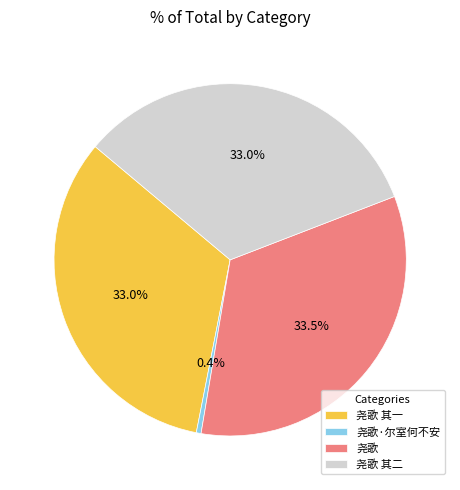

To the nearest percent, what portion does 尧歌 其一 represent?

33%